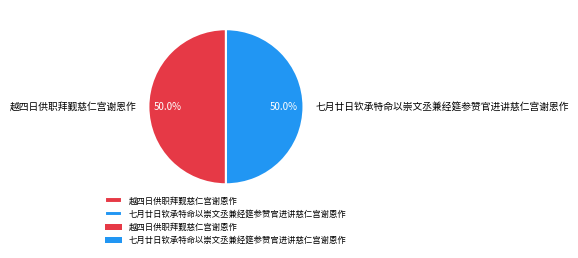

How many slices are in this pie chart?

2